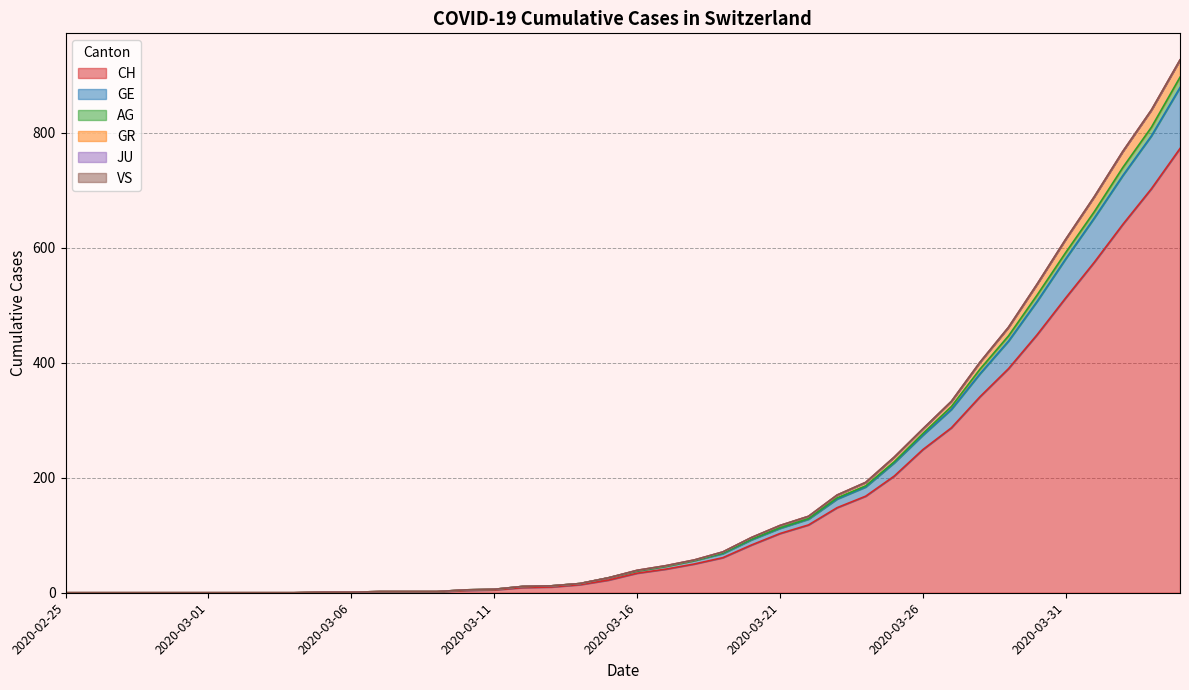

True or false: GR and CH intersect in this chart.

False